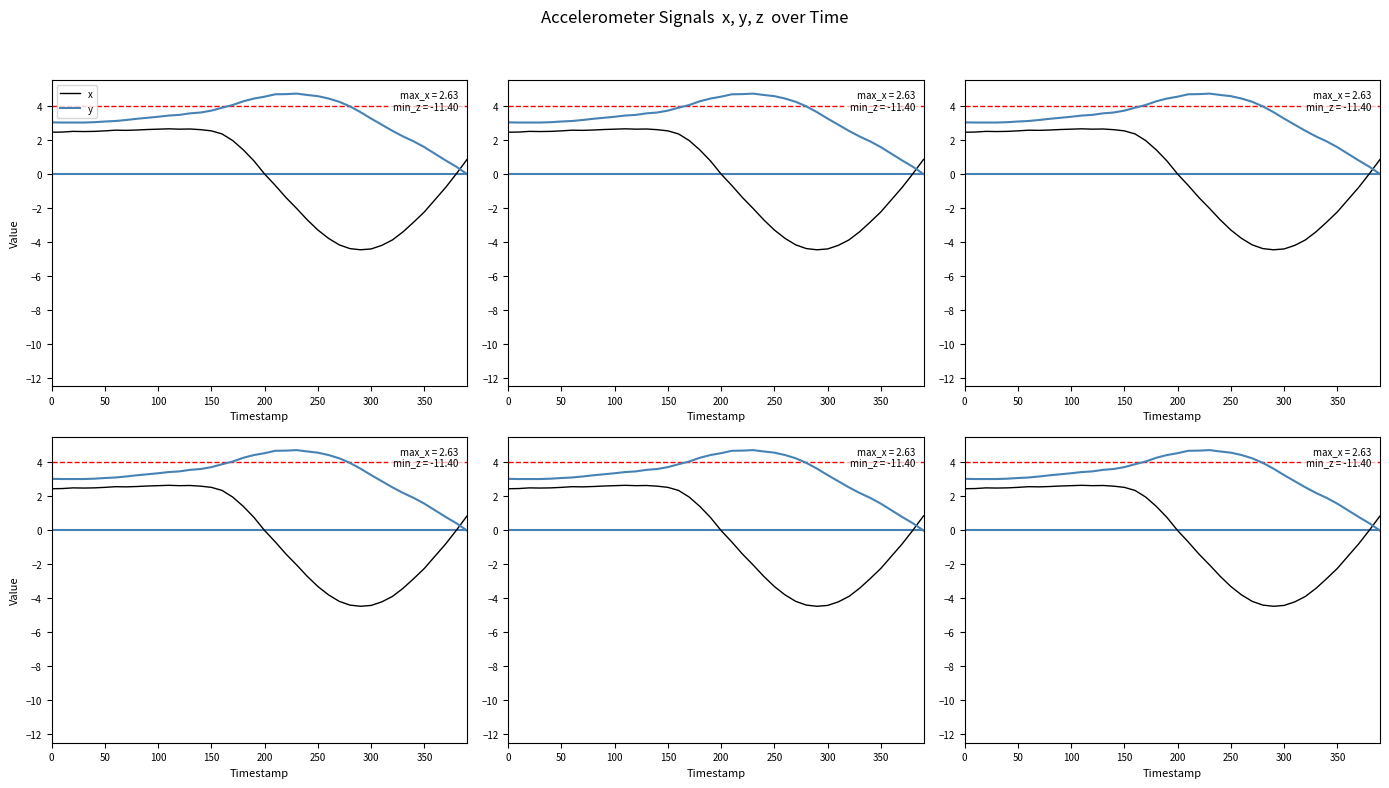

What is the label of the 5th point from the right?

350